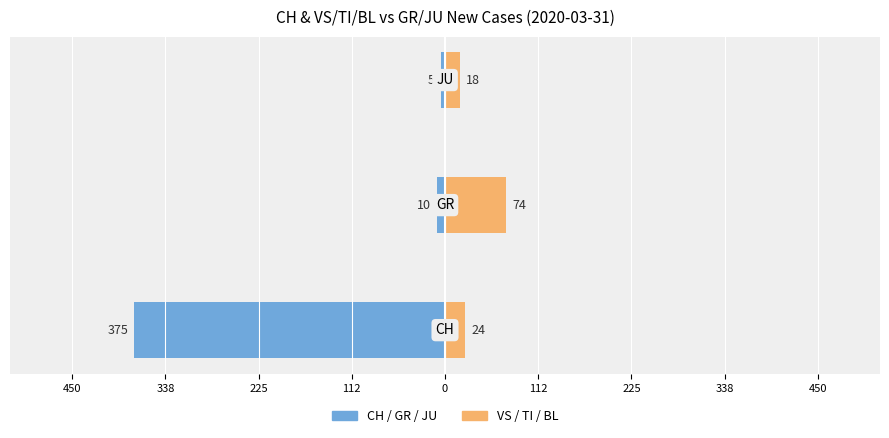

The value of Left (CH/GR/JU) at 450 is -608. True or false?

False